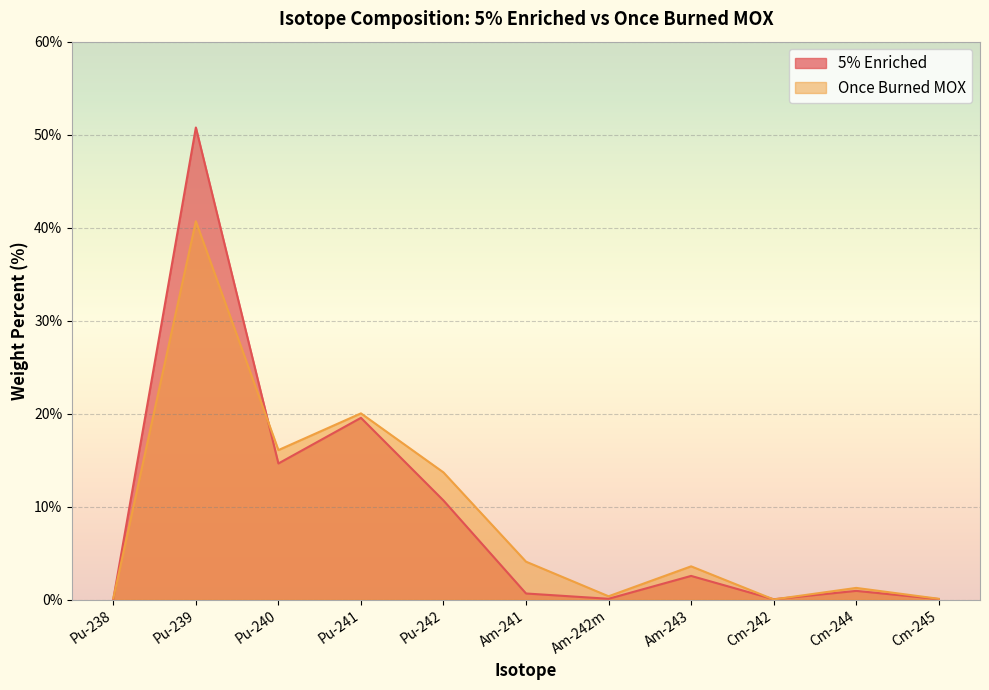

Between which two adjacent categories do 5% Enriched and Once Burned MOX first intersect?

Pu-238 and Pu-239